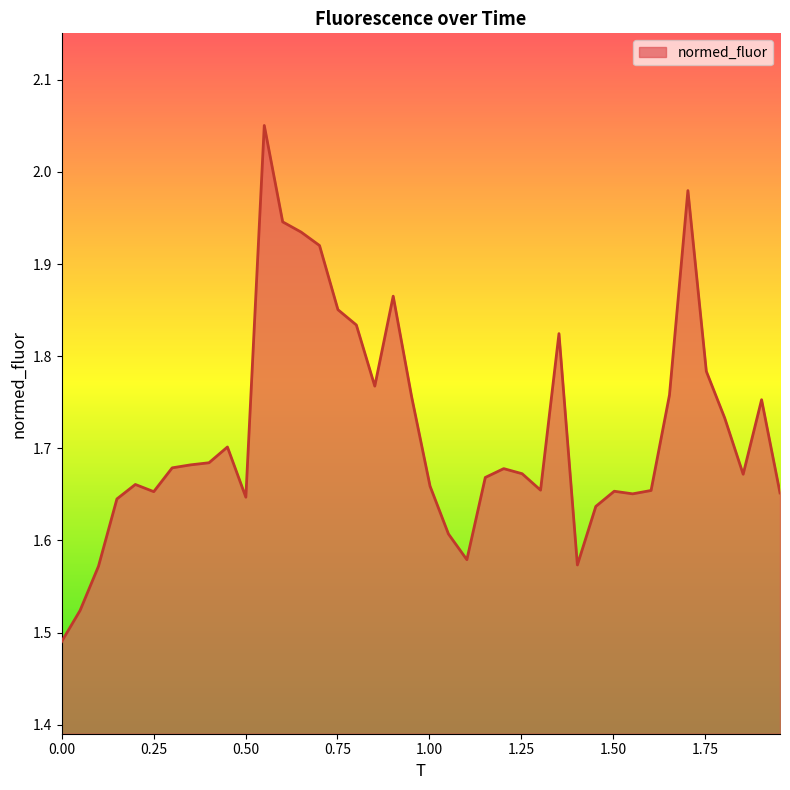

What is the difference between the maximum and minimum values?

0.6